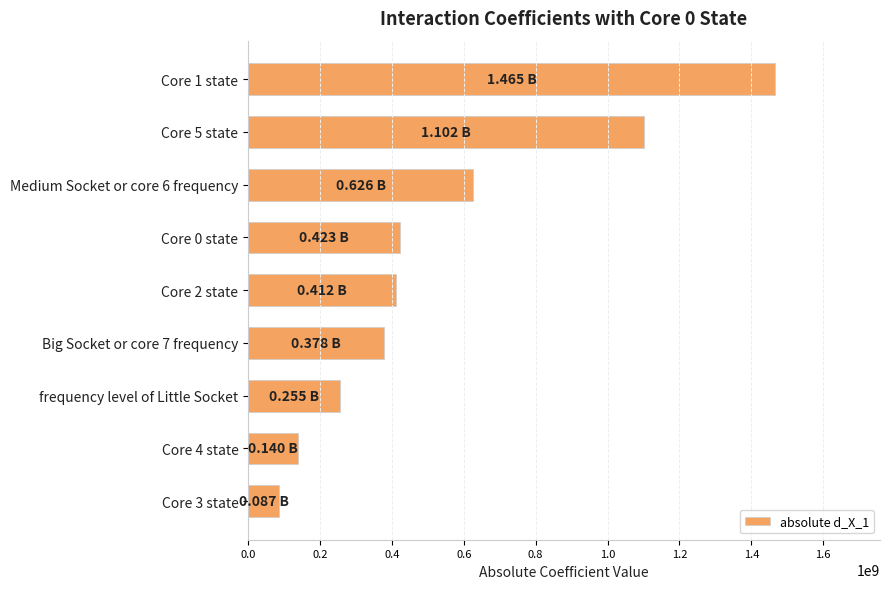

What is the sum of all values?

4887223897.3